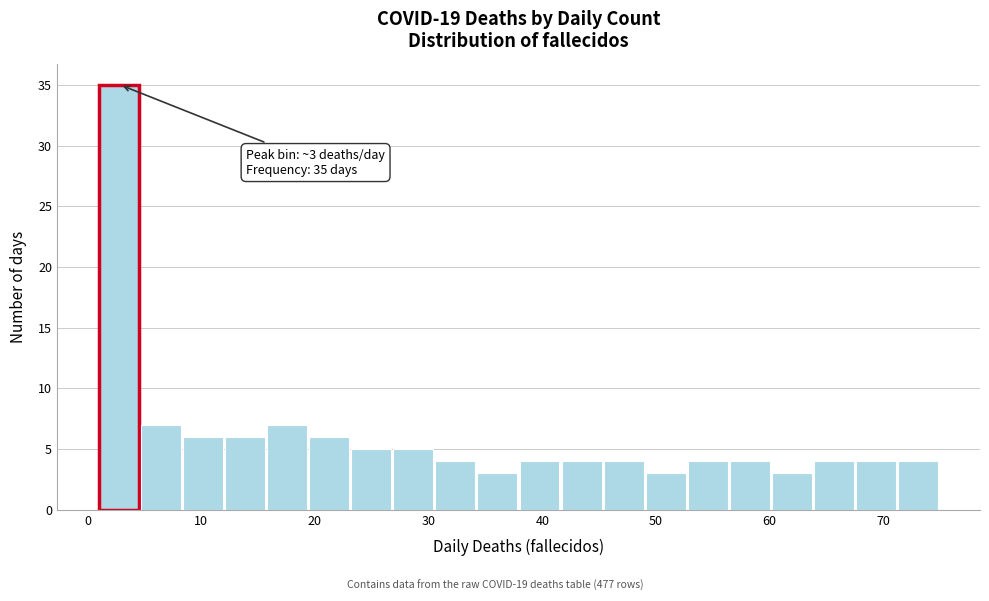

Read against the x-axis, roughly where is the centre of the tallest bar?

3